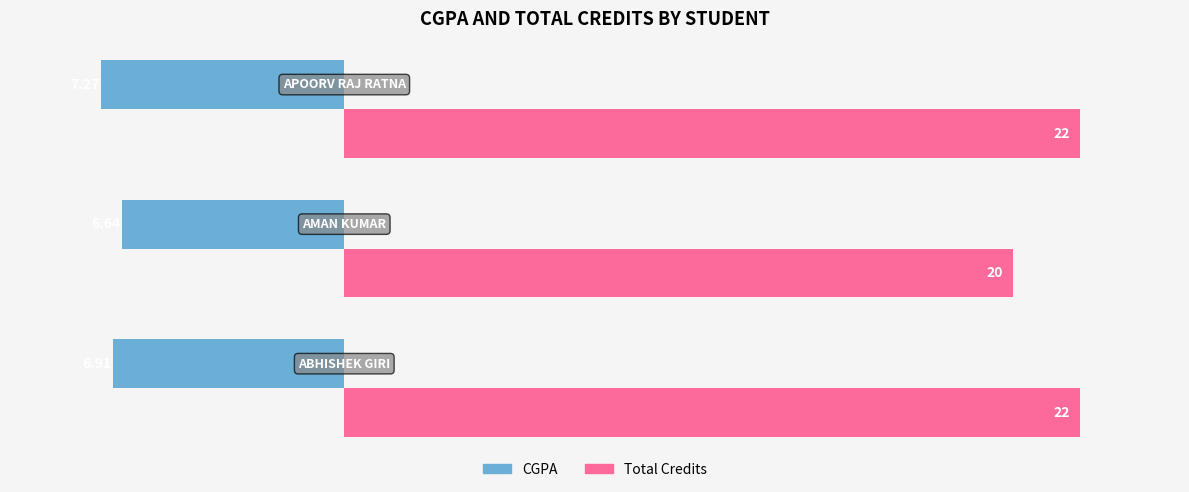

Rank the series by their maximum value, from highest to lowest.

Total Credits, CGPA